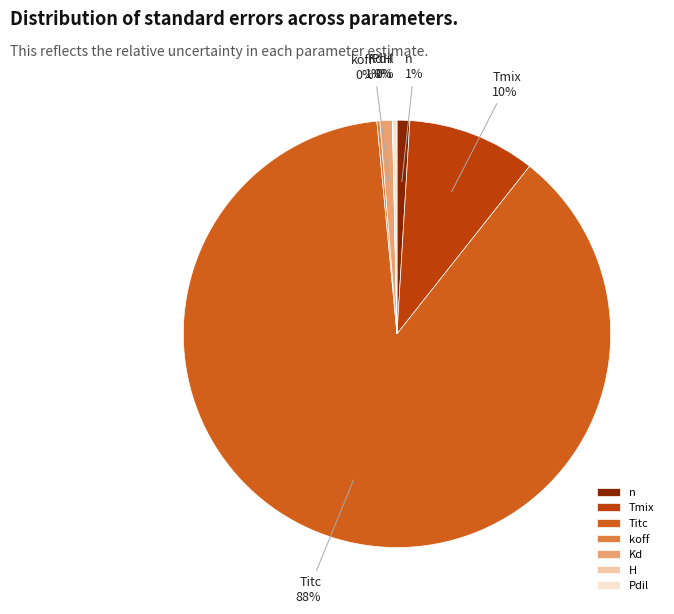

Which slice is the largest?

Titc